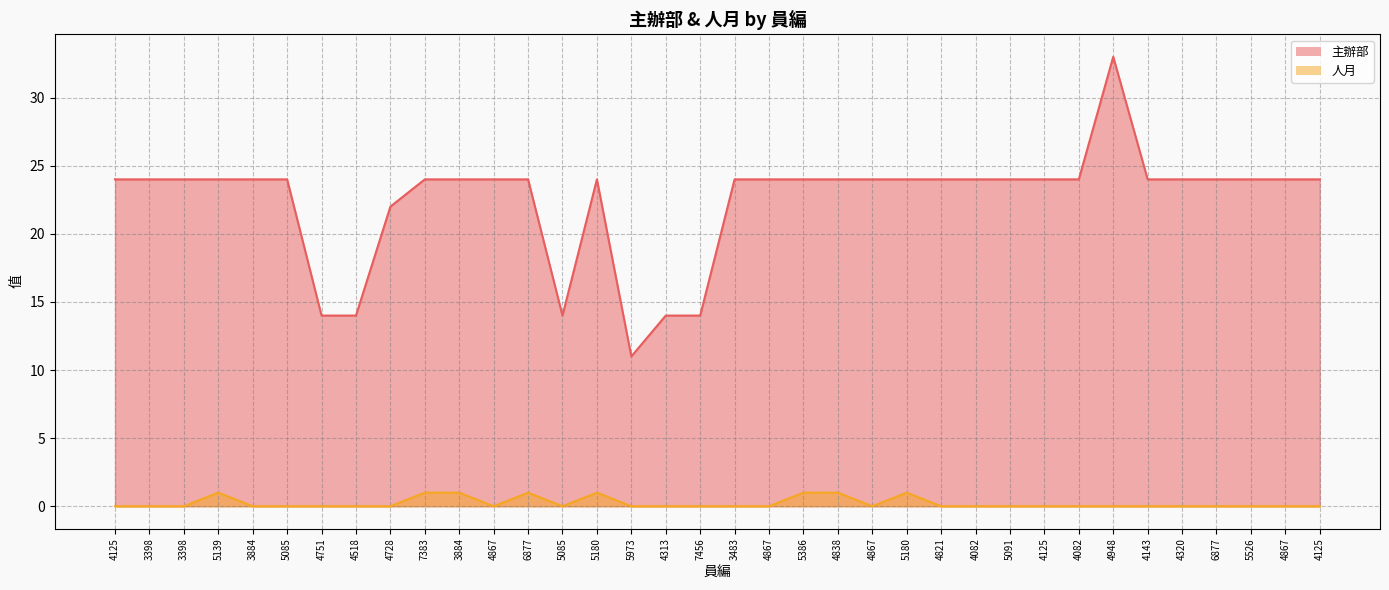

How many data points does each series have?

36